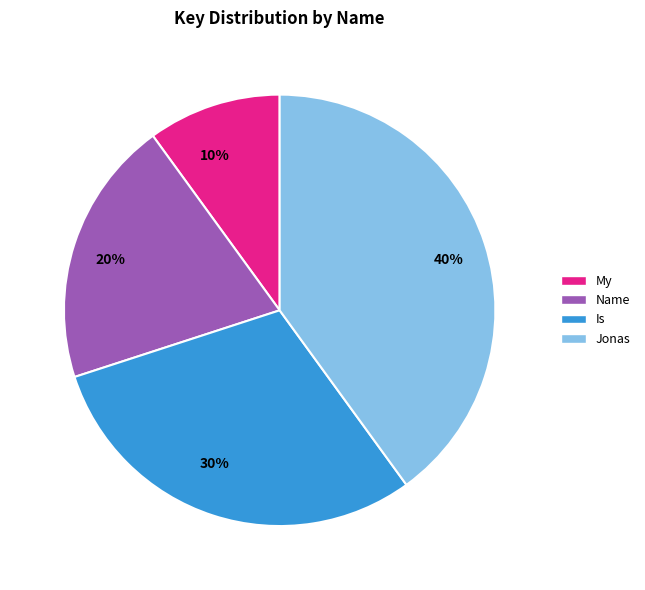

Do Jonas and Is together represent more than half of the pie?

Yes